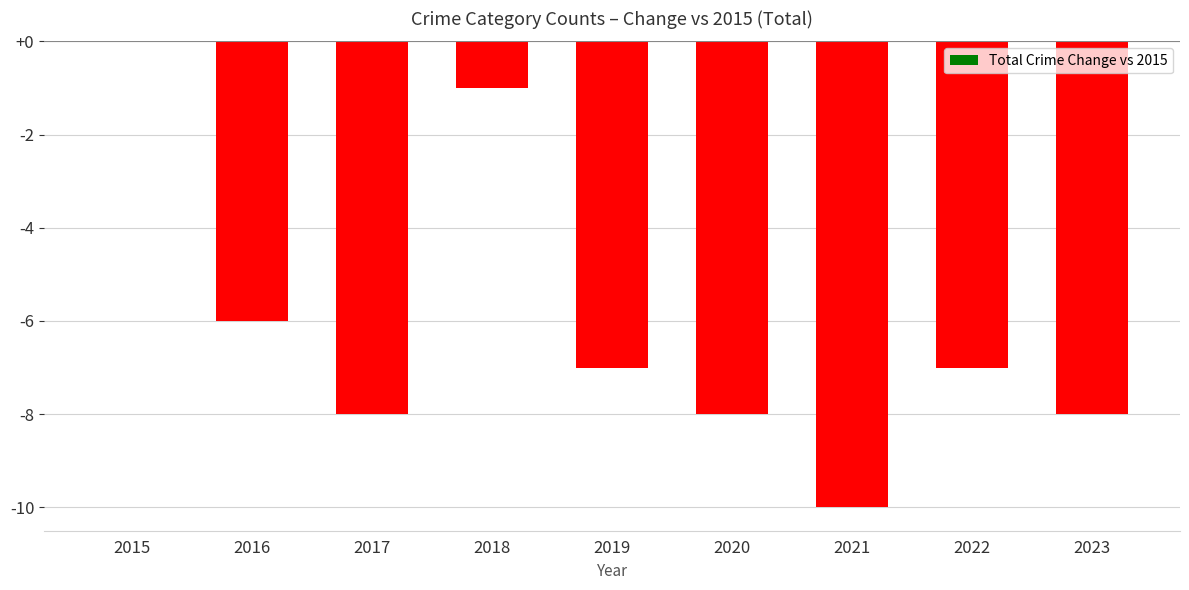

The chart shows a value of -15 at 2021. True or false?

False